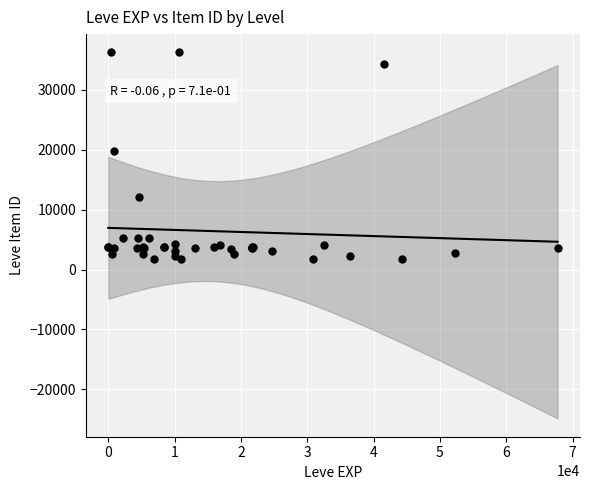

What Y value in the scatter plot is closest to 18967?

19744